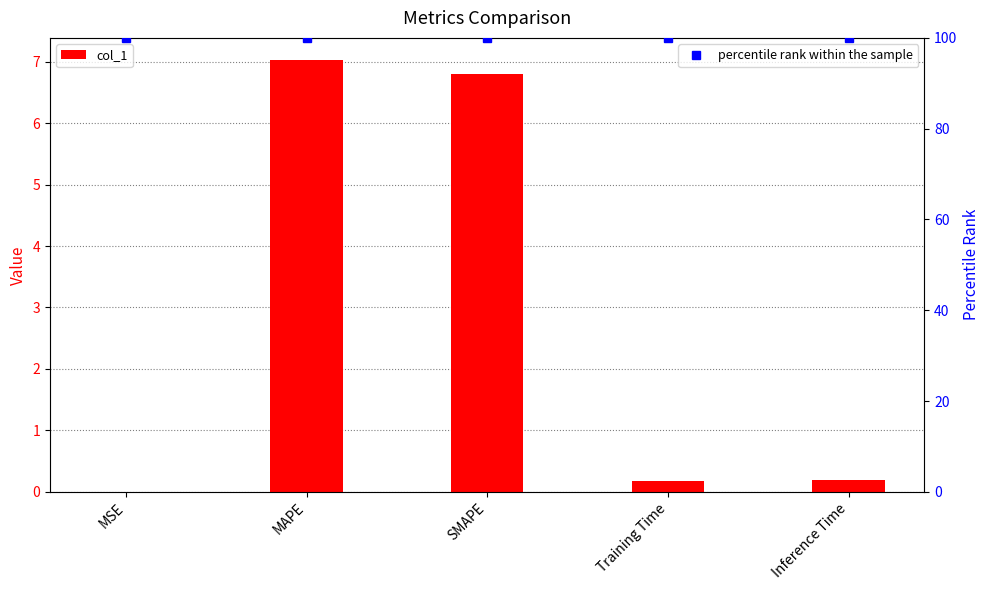

Rank the series by their average value, from highest to lowest.

percentile rank within the sample, col_1